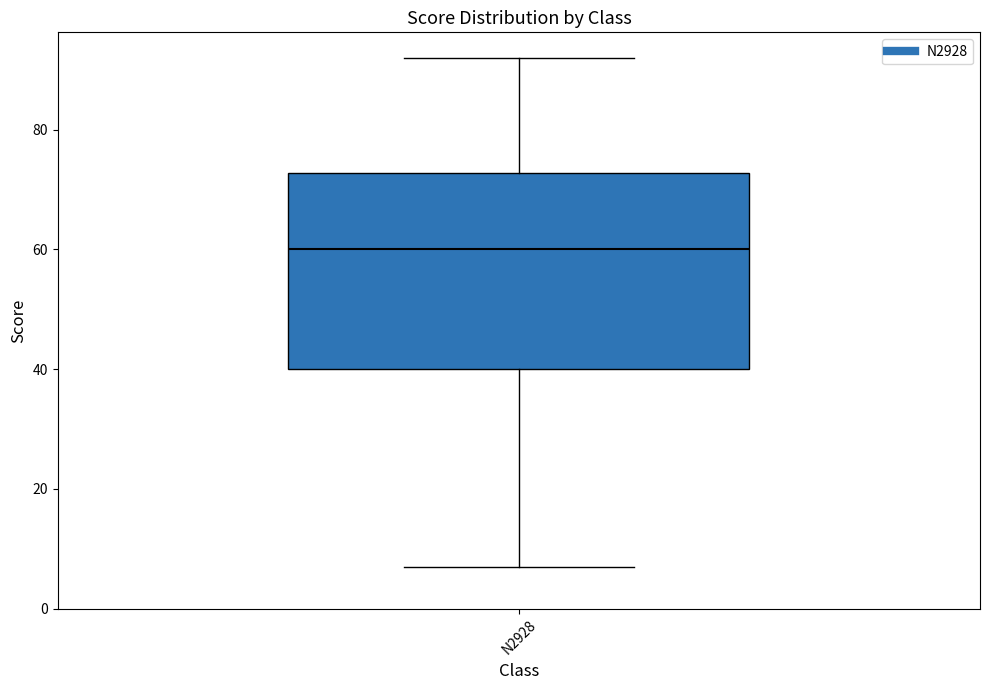

Transcribe this box plot: give where the median line is, the range the box spans, and where the two whiskers end, as read against the y-axis. The values are not printed on the chart, so give them approximately, as read against the axis.

median 60, box 40 to 72, whiskers 8 to 92